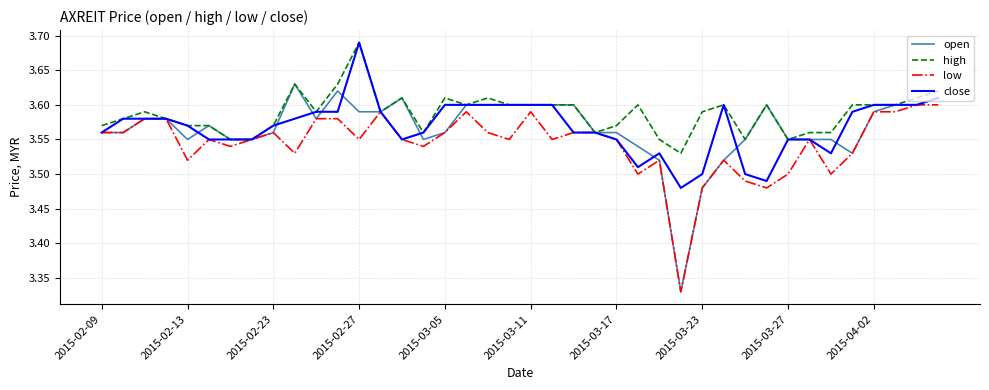

How many categories are shown in the chart?

40